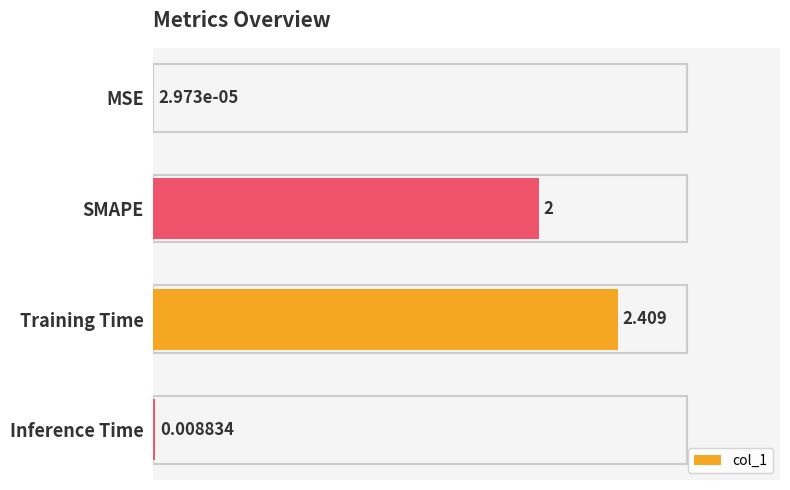

Where is the data nearest to the value 1?

Inference Time